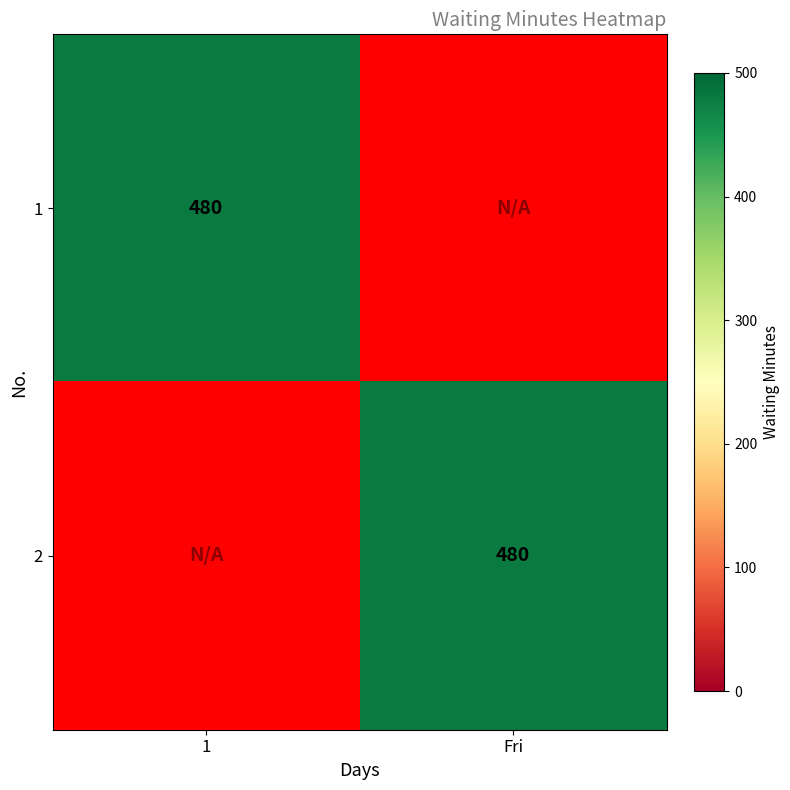

Is it true that 1 equals 480 at 1?

True